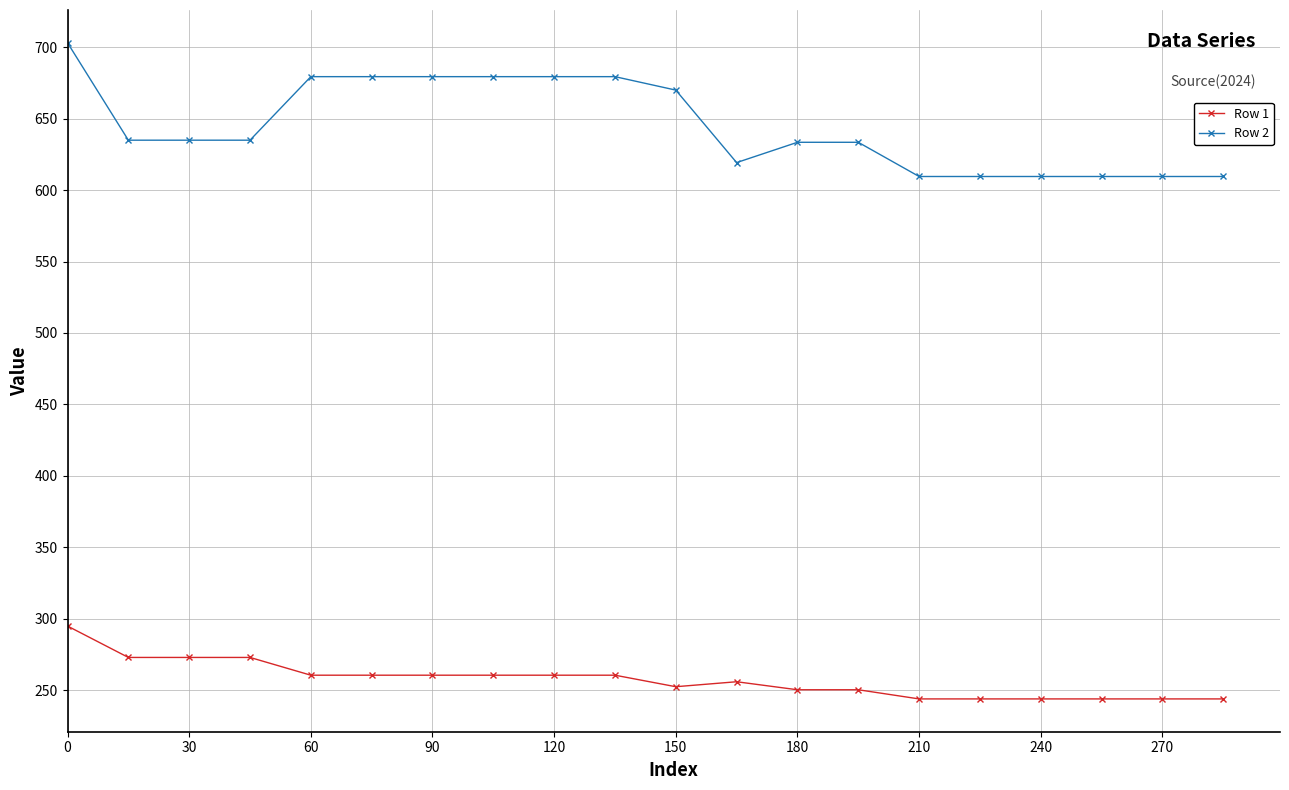

At how many categories does at least one series exceed 287?

20